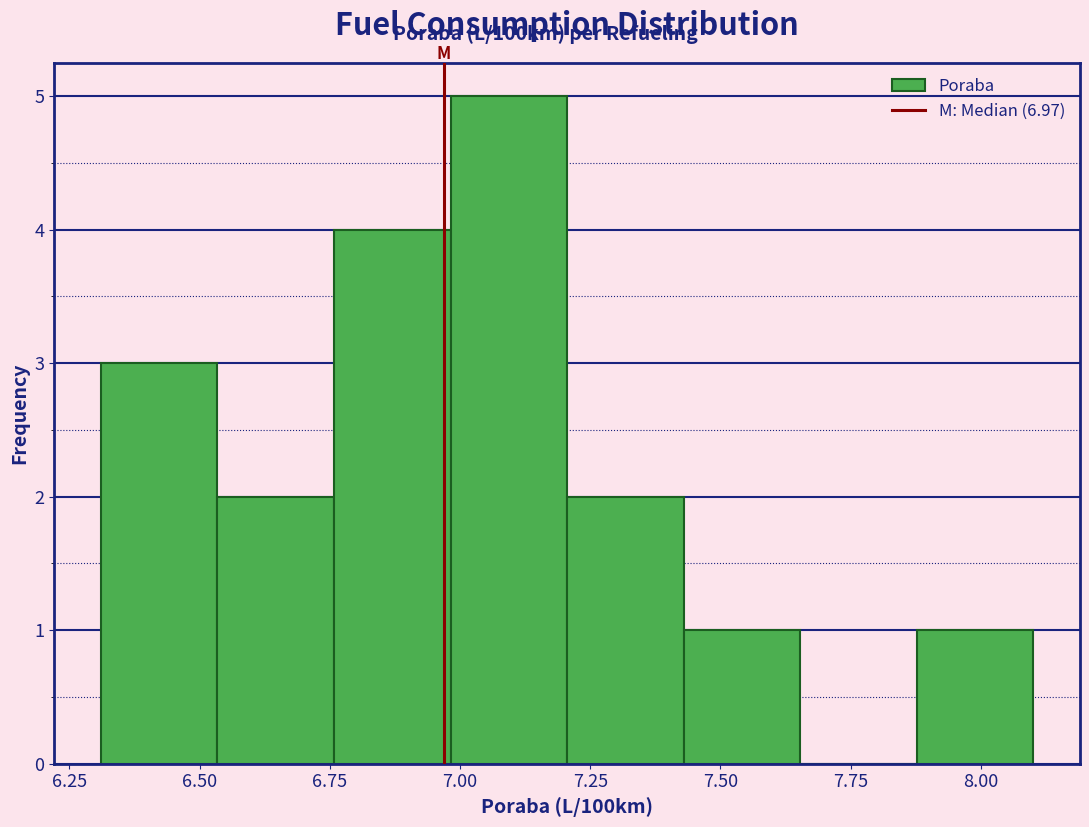

Reading left to right, list every bar in this chart as the range it spans on the x-axis followed by its height. Neither the bar edges nor the heights are printed on the chart, so give them approximately, as read against the axes.

6.30 to 6.55: 3
6.55 to 6.75: 2
6.75 to 7.00: 4
7.00 to 7.20: 5
7.20 to 7.45: 2
7.45 to 7.65: 1
7.65 to 7.90: 0
7.90 to 8.10: 1